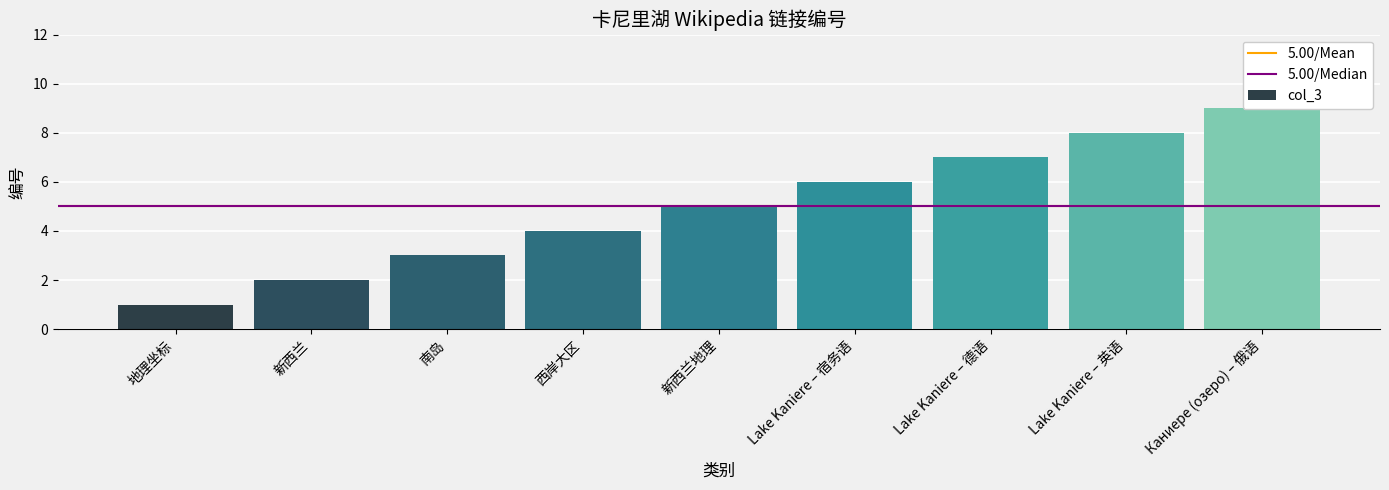

The chart shows a value of 1 at 西岸大区. True or false?

False